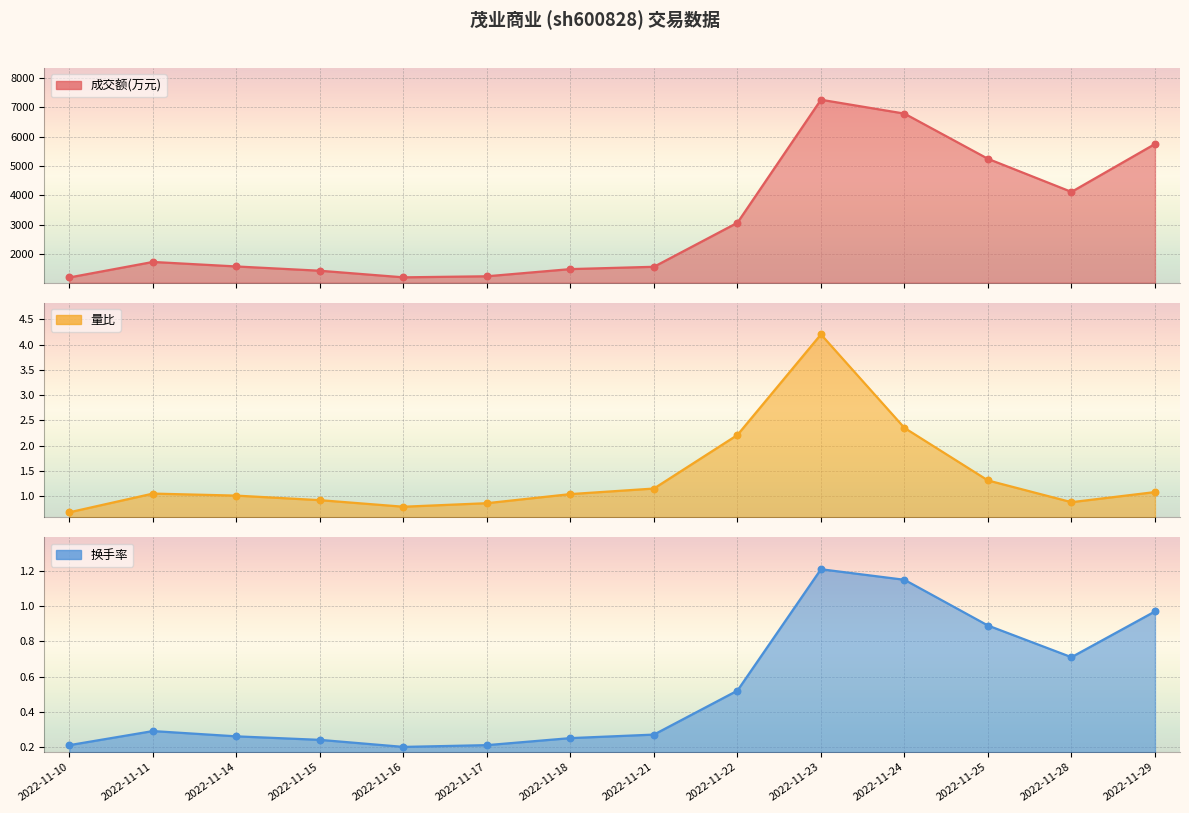

At which category is the sum across all series the highest?

2022-11-23